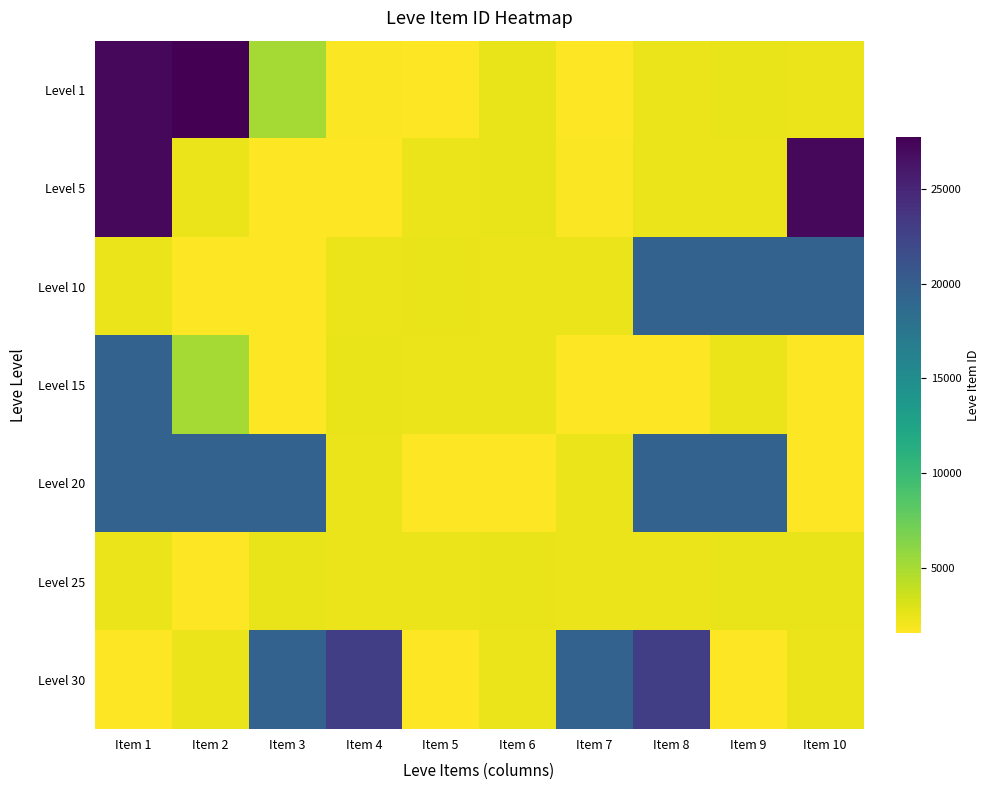

At how many categories does at least one series exceed 27256?

1